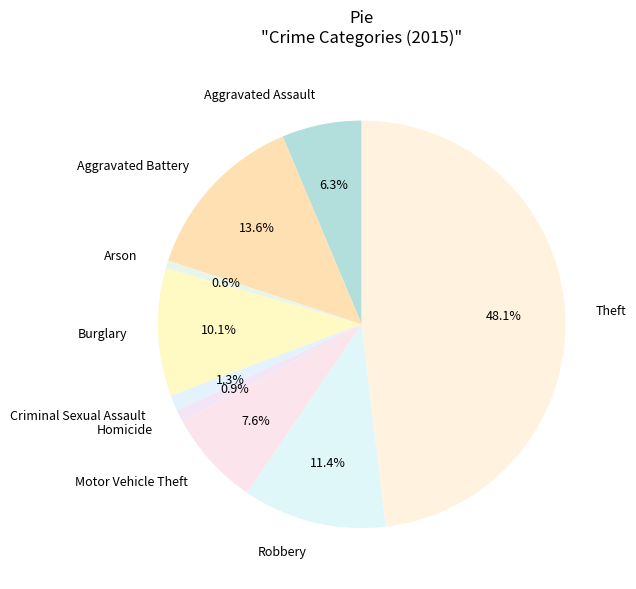

The Arson slice represents 8% of the pie. True or false?

False